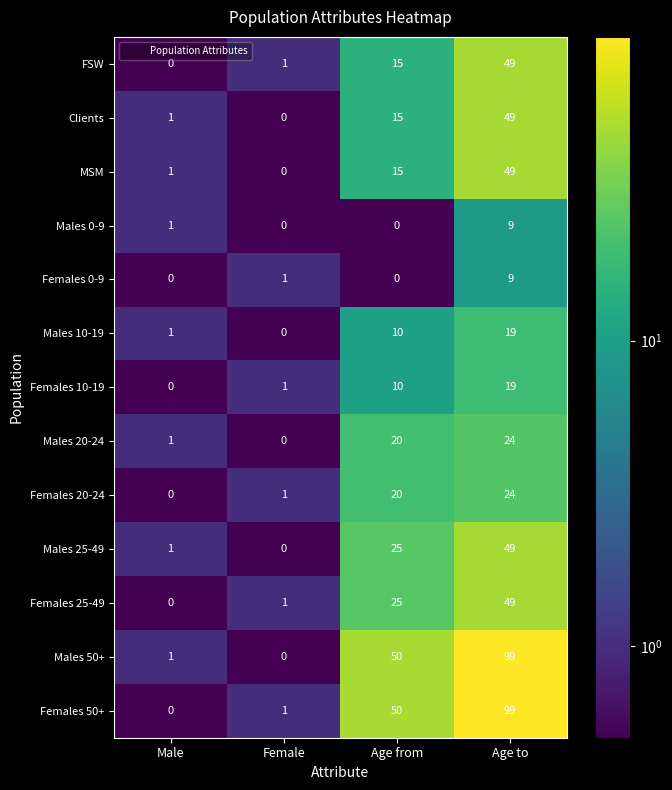

How many distinct data groups are displayed?

13